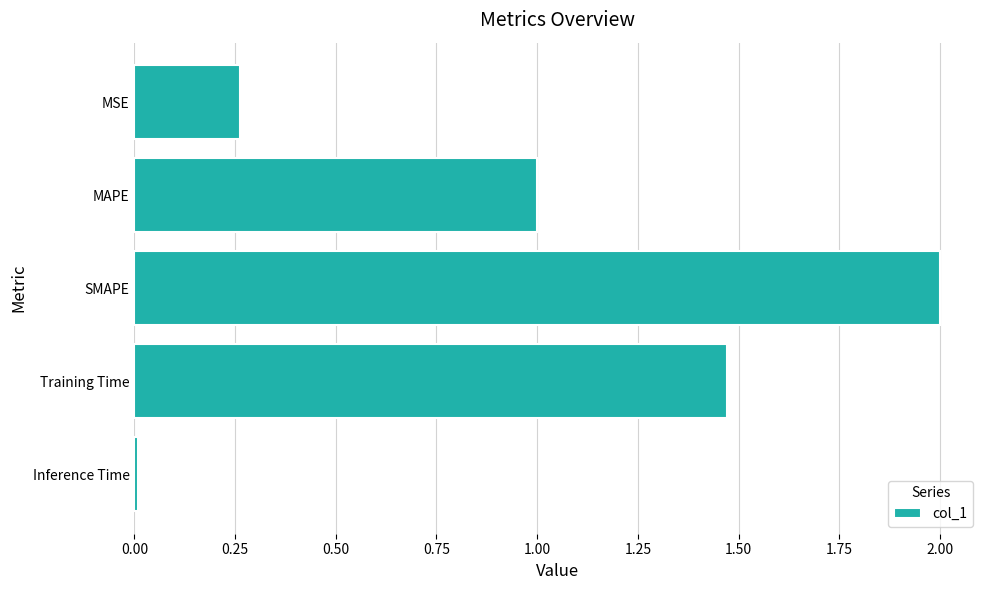

Which has a higher value, SMAPE or Inference Time?

SMAPE